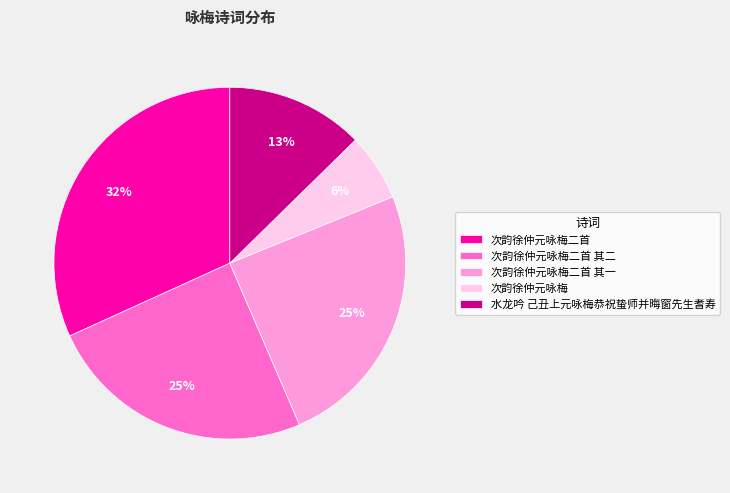

Count the number of slices in the pie.

5